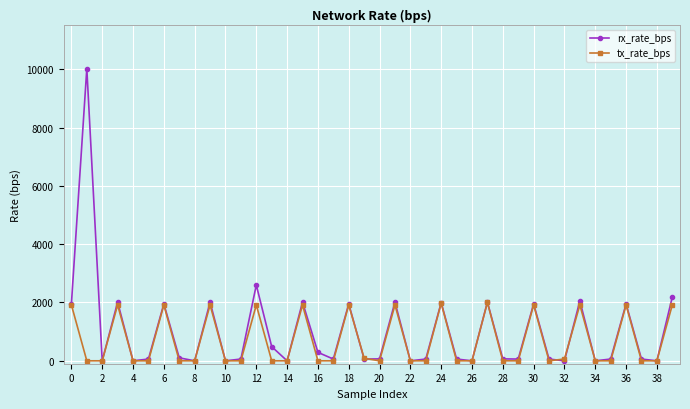

How many data points in rx_rate_bps are less than 66?

20